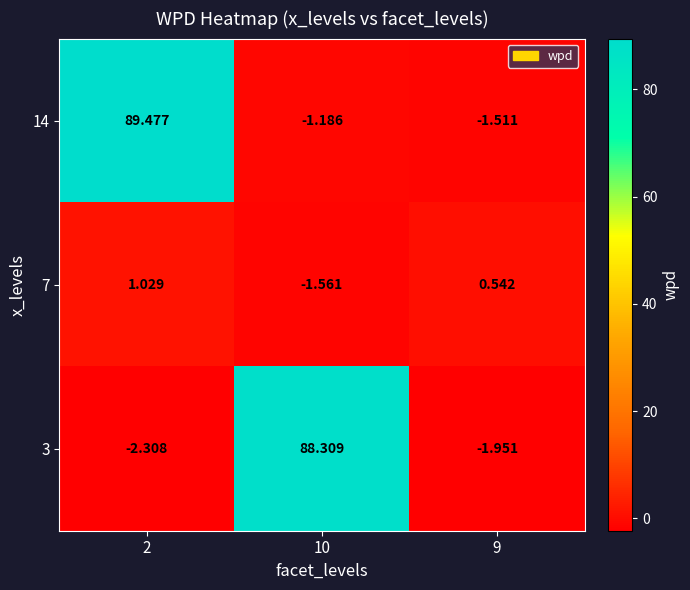

How many categories are shown in the chart?

3